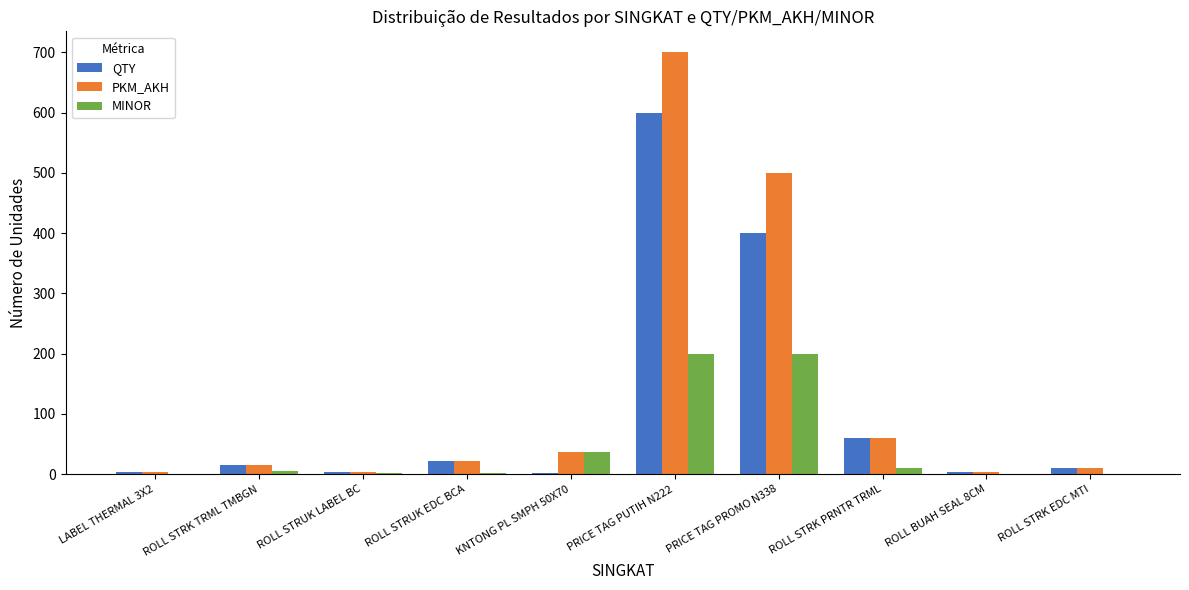

The PKM_AKH series shows 700 at PRICE TAG PUTIH N222. True or false?

True